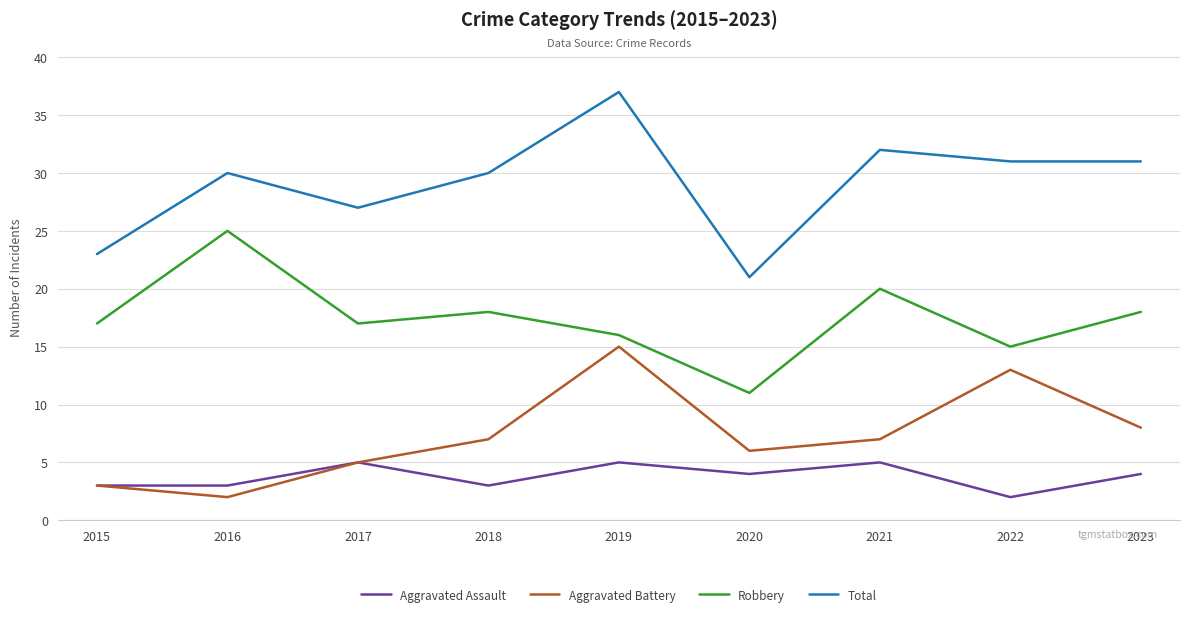

True or false: Aggravated Battery and Robbery cross at least once.

False